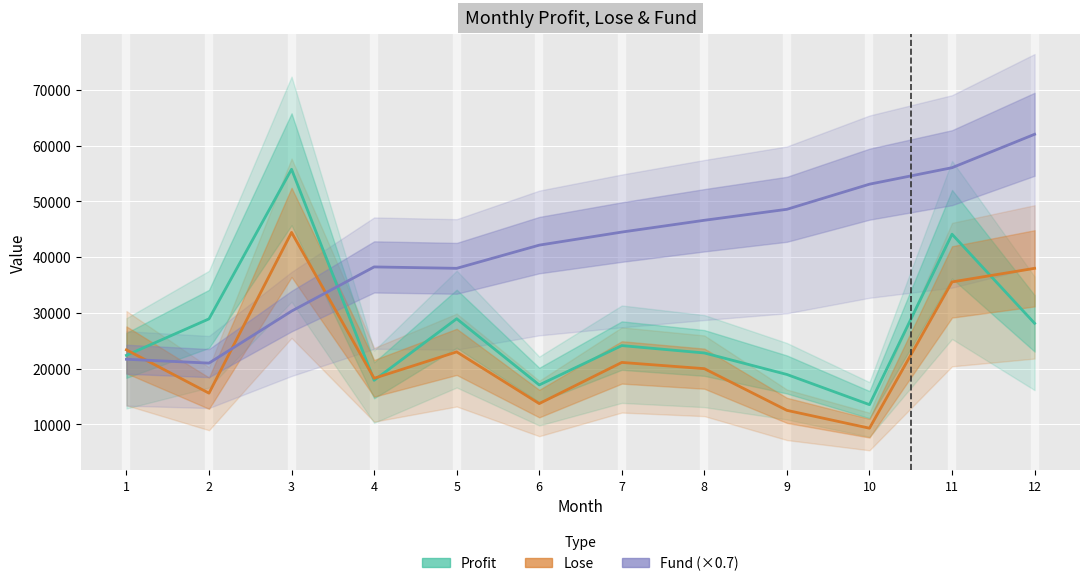

What is the value of the Fund (×0.7) point at the 10th from the left?

53067.0